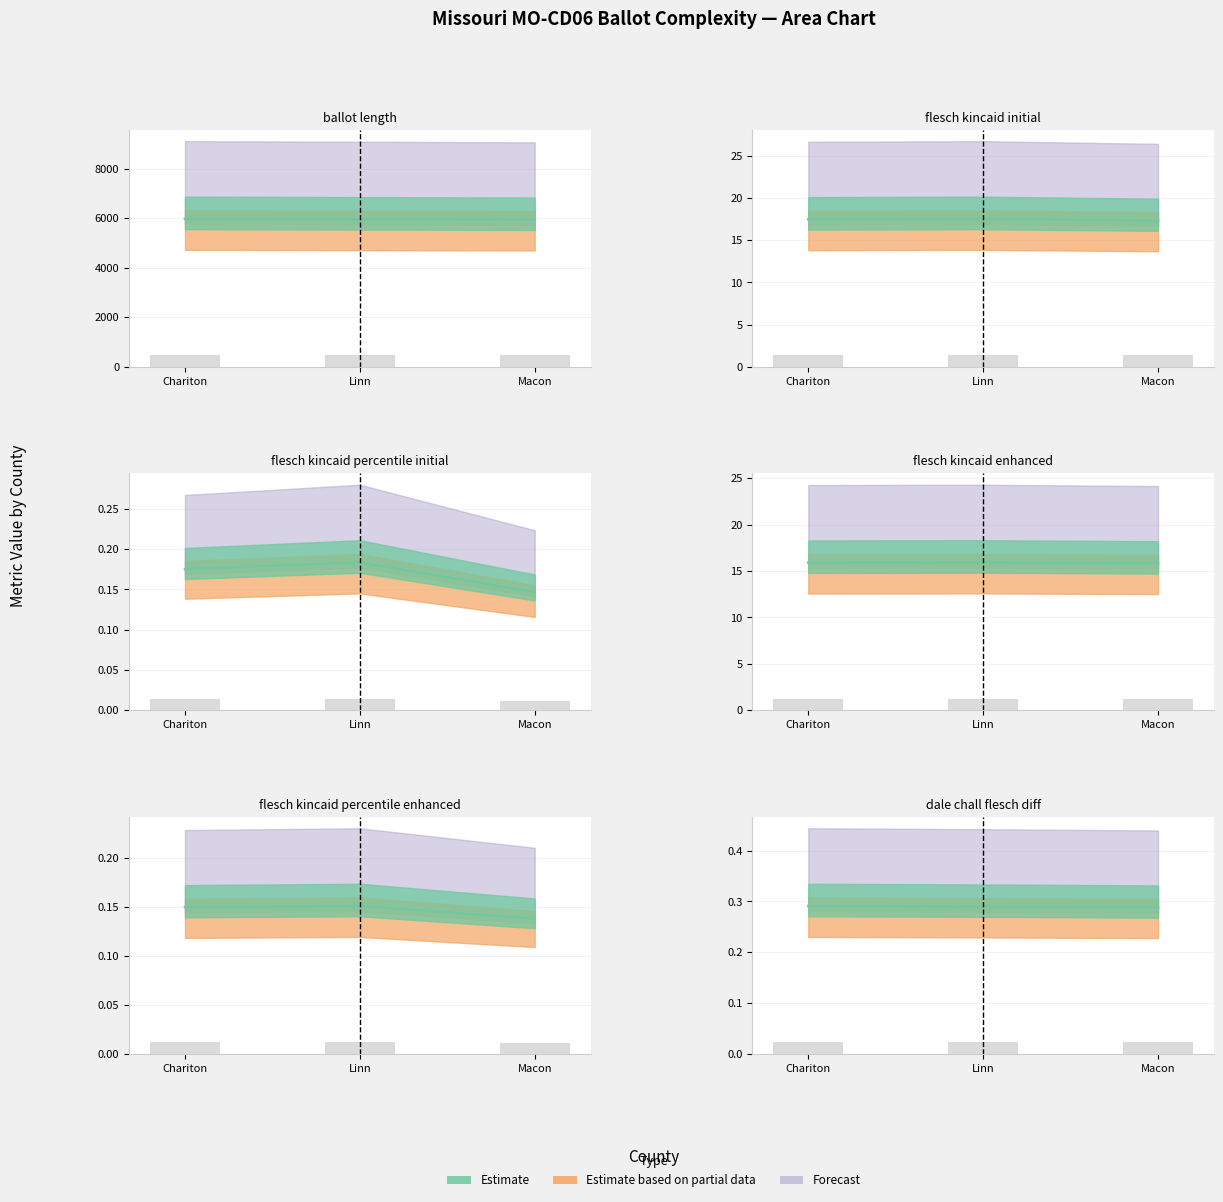

At which label is flesch_kincaid_enhanced closest to 15?

Macon